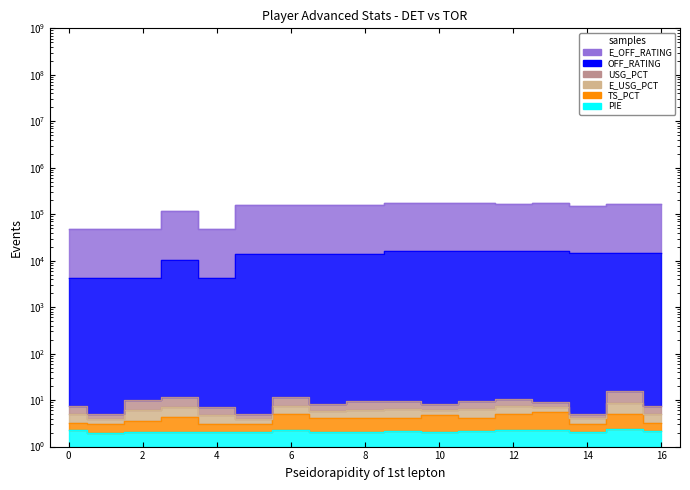

True or false: E_OFF_RATING has more than 0 points higher than both neighbors.

True